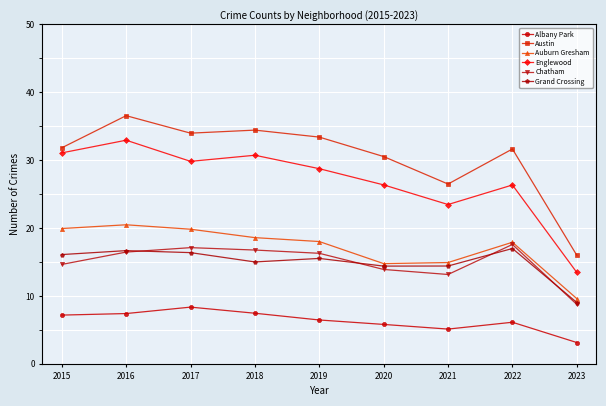

Count the number of data series in this chart.

6